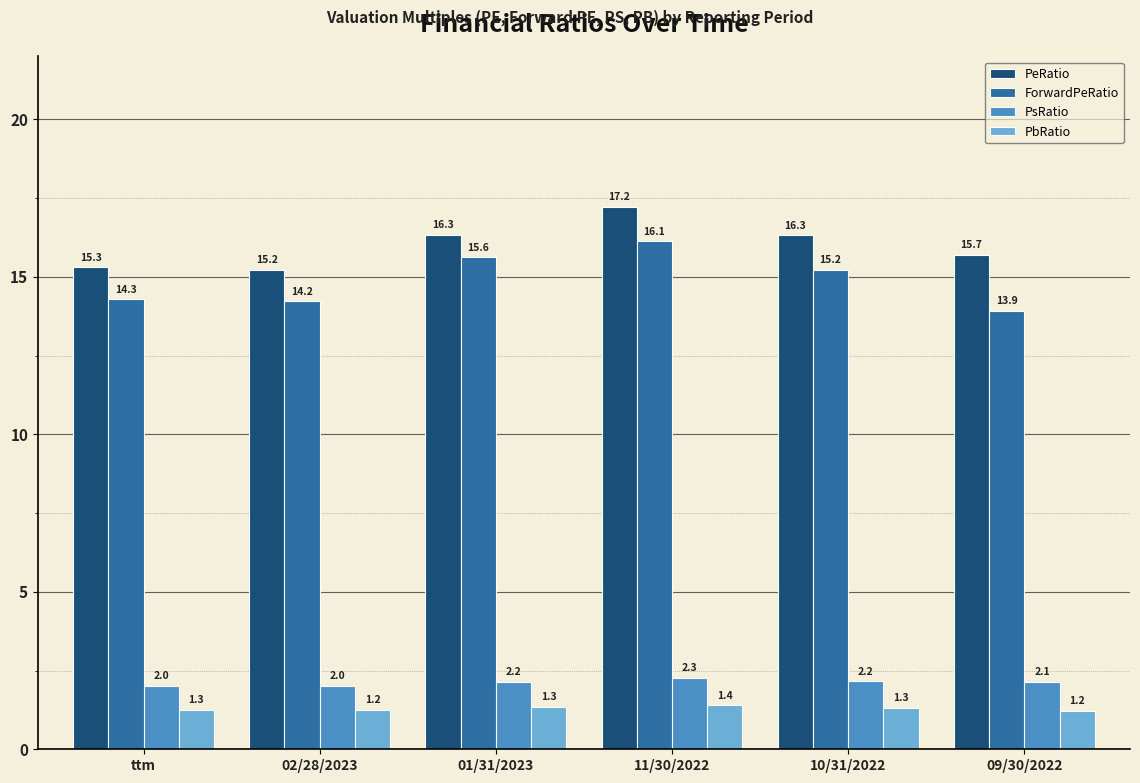

What are all the series names shown in the legend?

PeRatio, ForwardPeRatio, PsRatio, PbRatio